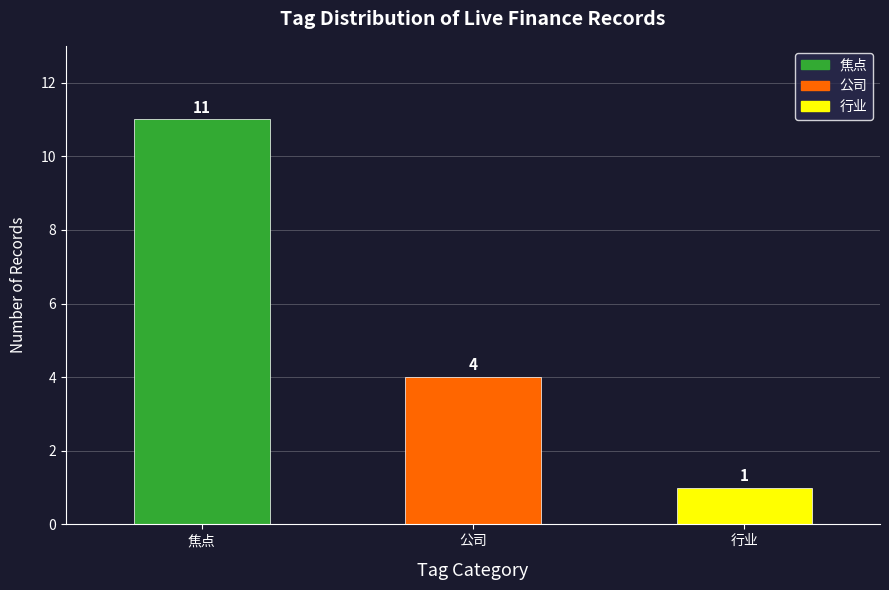

Reading left to right, list all the values displayed in this chart.

11	4	1